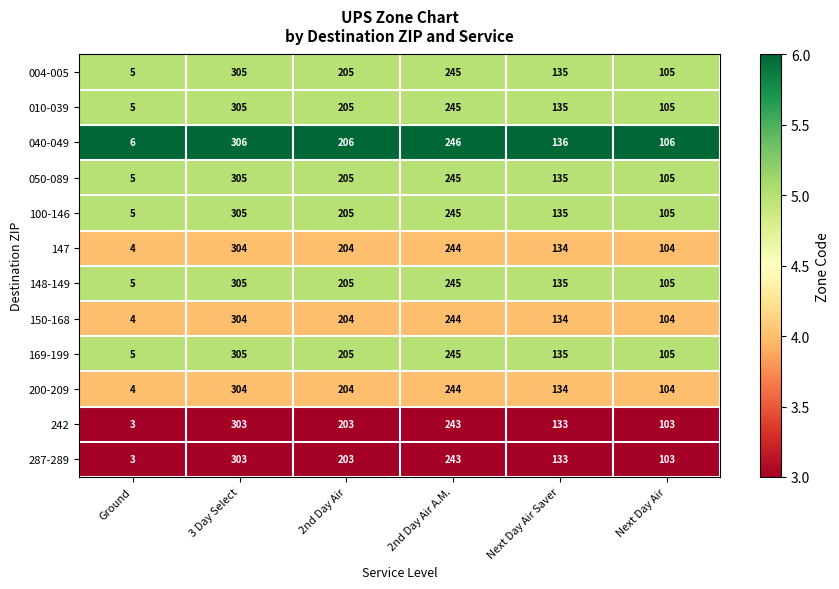

True or false: 287-289 has a value of 203 at 2nd Day Air.

True